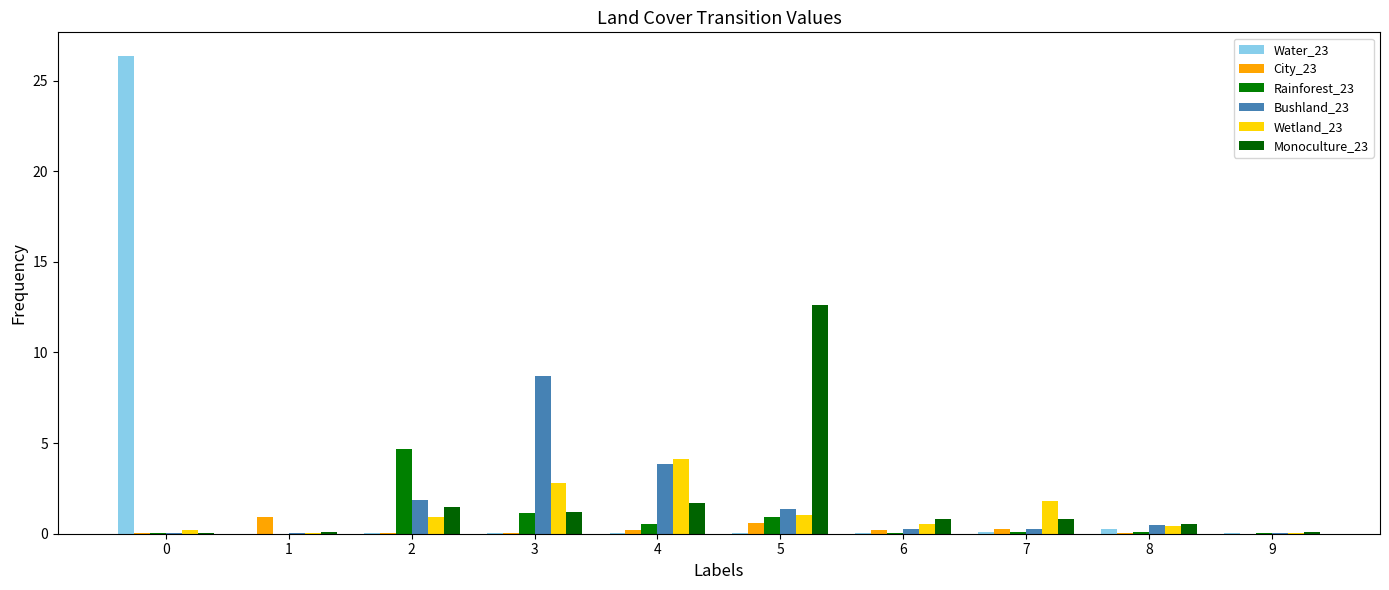

How many distinct data groups are displayed?

6